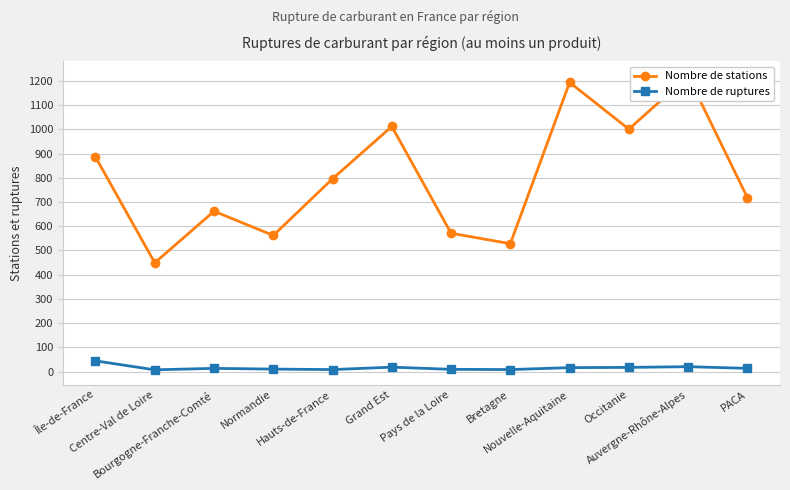

Reading left to right, transcribe all the data shown in this chart.

Nombre de stations: Île-de-France=886	Centre-Val de Loire=449	Bourgogne-Franche-Comté=662	Normandie=562	Hauts-de-France=796	Grand Est=1012	Pays de la Loire=571	Bretagne=528	Nouvelle-Aquitaine=1194	Occitanie=1001	Auvergne-Rhône-Alpes=1220	PACA=718
Nombre de ruptures: Île-de-France=44	Centre-Val de Loire=7	Bourgogne-Franche-Comté=13	Normandie=10	Hauts-de-France=8	Grand Est=18	Pays de la Loire=9	Bretagne=8	Nouvelle-Aquitaine=16	Occitanie=17	Auvergne-Rhône-Alpes=20	PACA=13